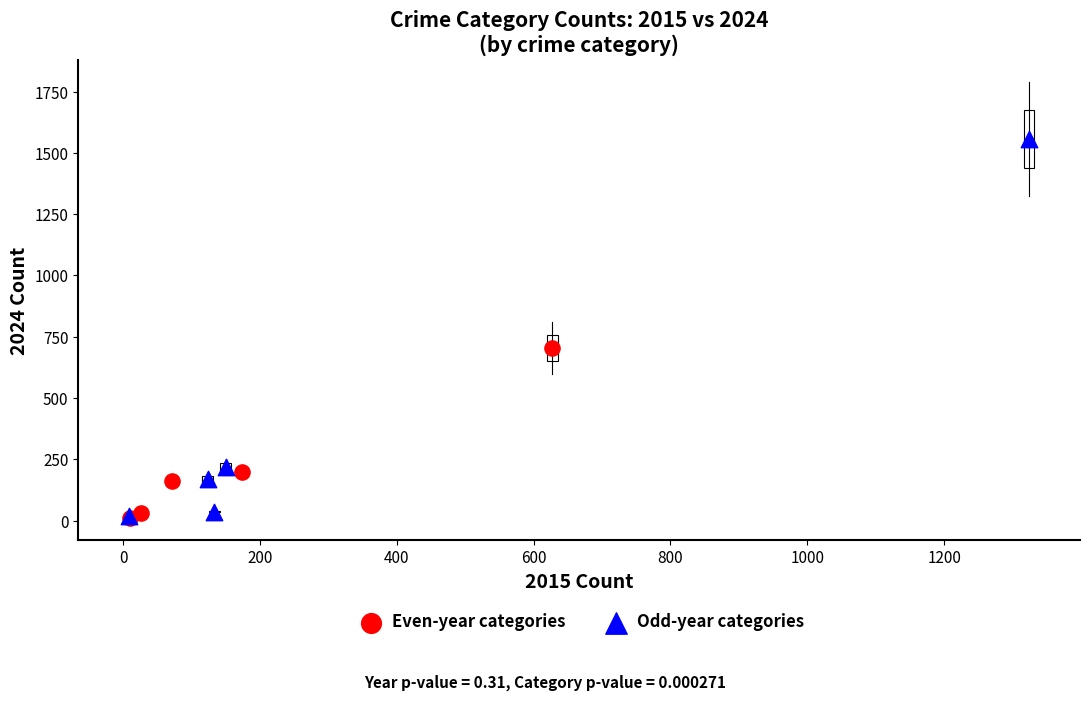

Which series contains the highest Y value?

Odd-year categories